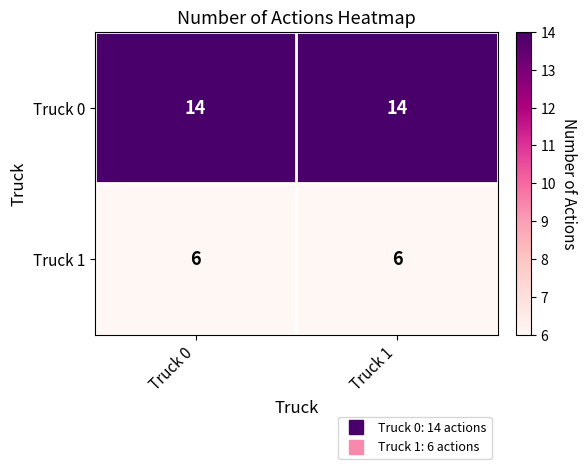

How many categories are shown in the chart?

2